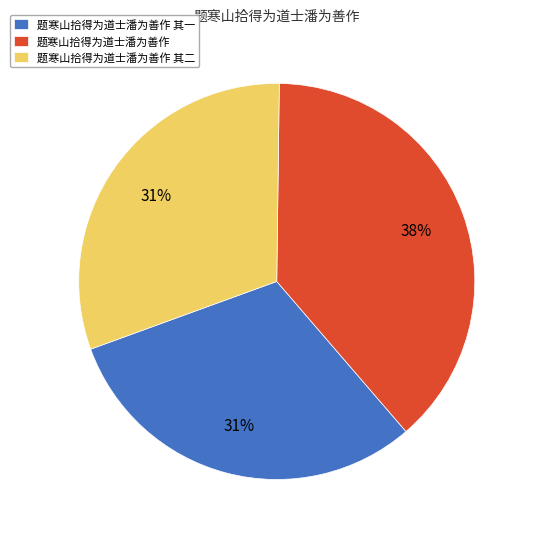

Do 题寒山拾得为道士潘为善作 其一 and 题寒山拾得为道士潘为善作 其二 together represent more than half of the pie?

Yes